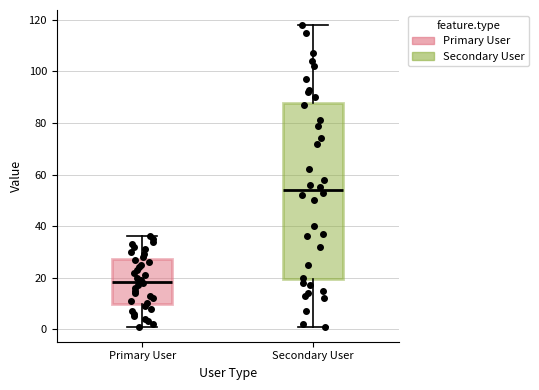

Reading left to right, transcribe this box plot: for each box, give where its median line is, the range the box spans, and where its two whiskers end, as read against the y-axis. The values are not printed on the chart, so give them approximately, as read against the axis.

Primary User: median 18, box 10 to 28, whiskers 2 to 36
Secondary User: median 54, box 20 to 88, whiskers 2 to 118